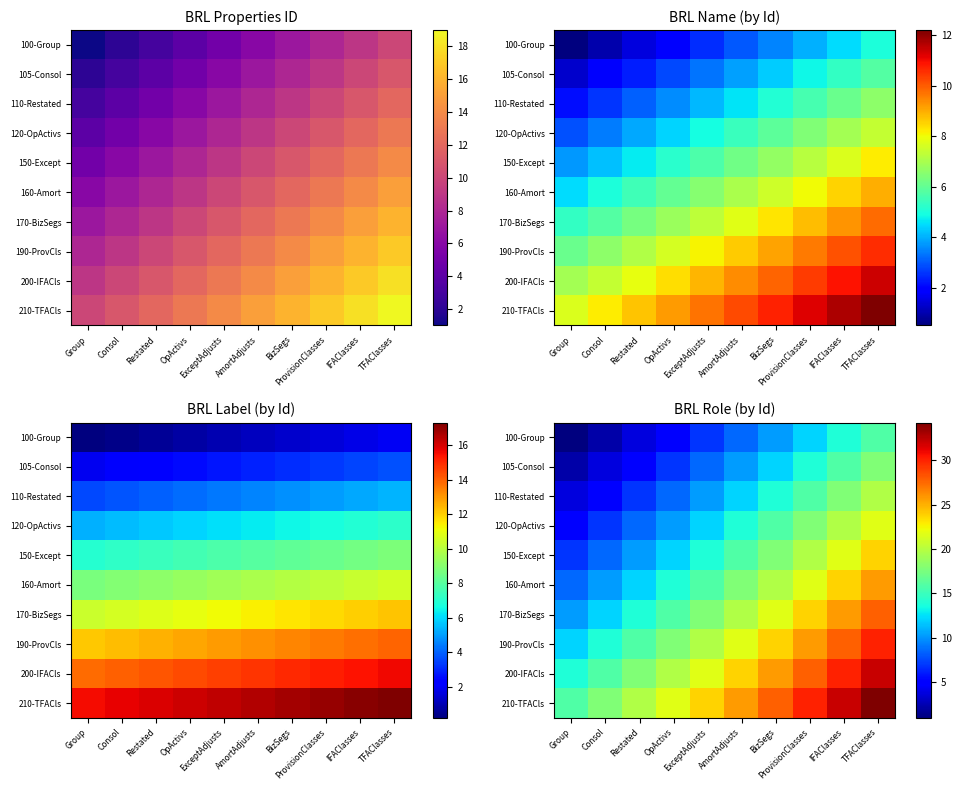

What is the maximum value for 200-IFACls?

32.1